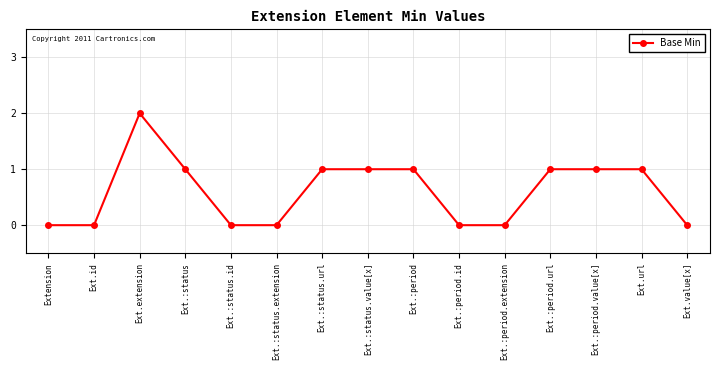

The chart shows a value of 1 at Ext.:status.url. True or false?

True